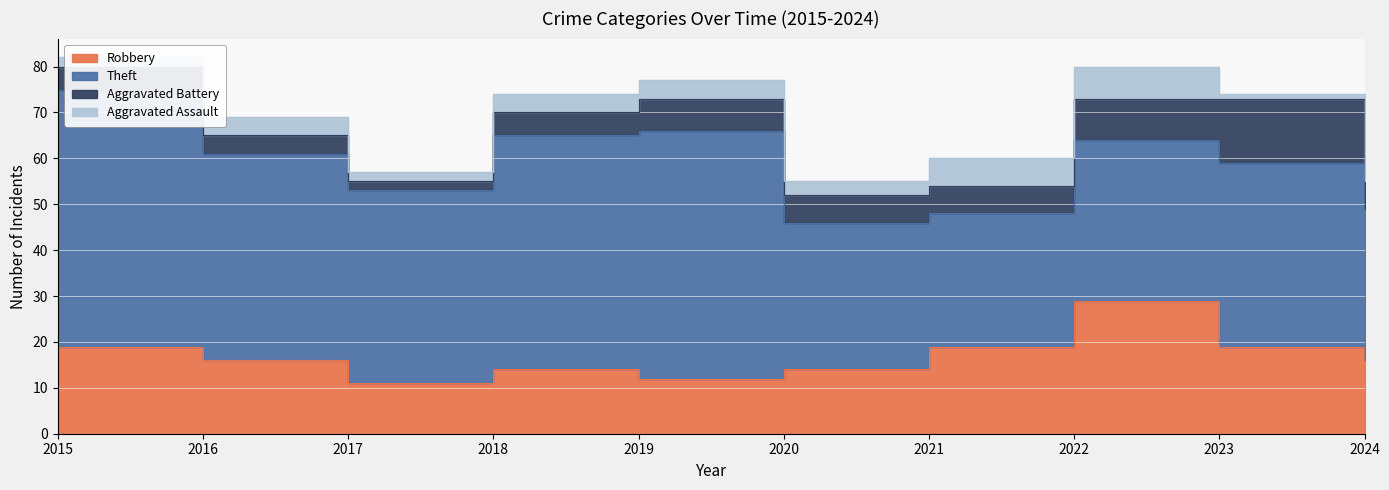

The value of Robbery at 2024 is 16. True or false?

True